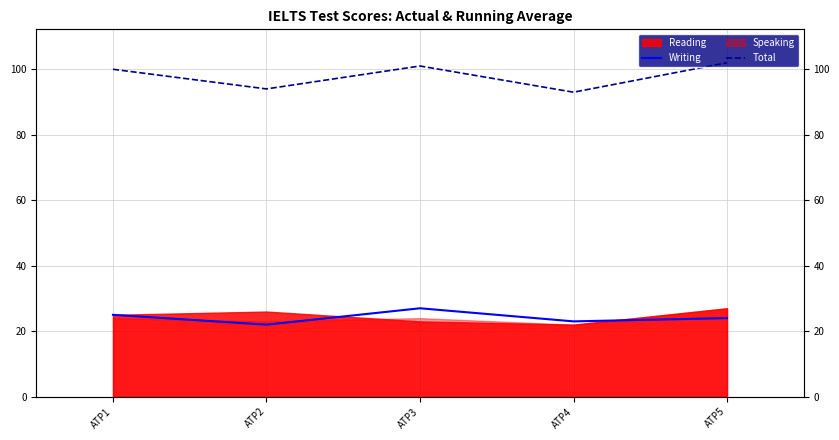

What is the sum of the Writing values at ATP3 and ATP5?

51